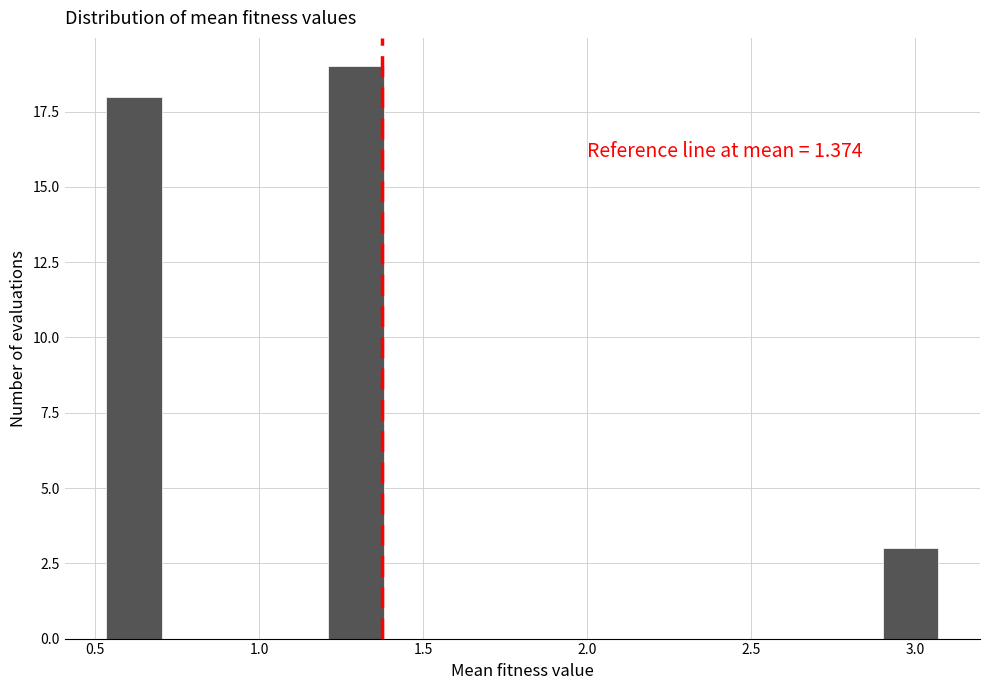

Read against the x-axis, roughly where is the centre of the tallest bar?

1.30